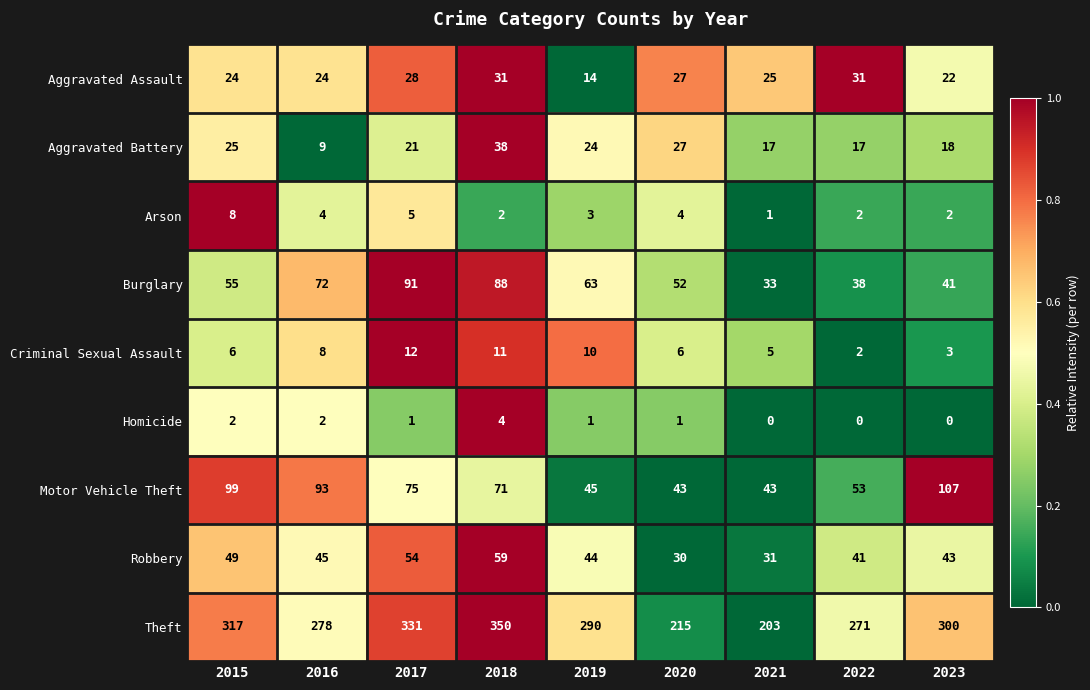

Which series has the widest spread of values?

Theft